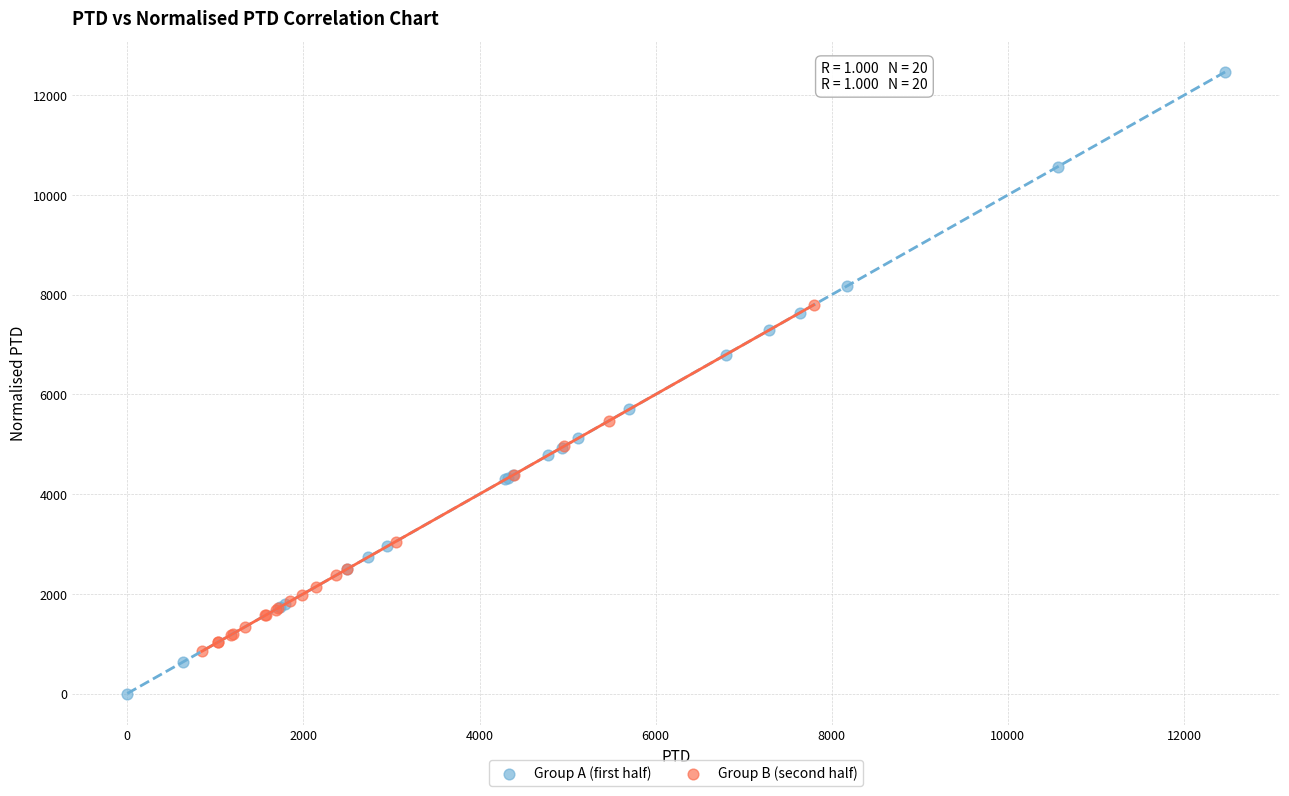

Which series contains the highest Y value?

Group A (first half)